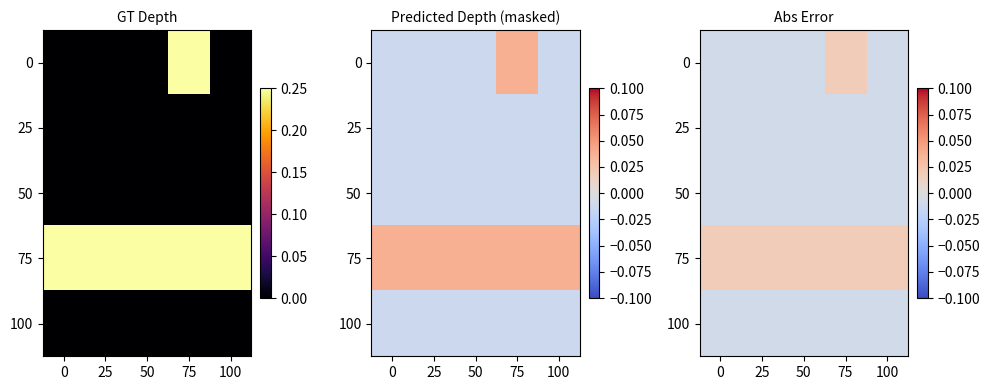

At which category does the chart reach its peak across all series?

75